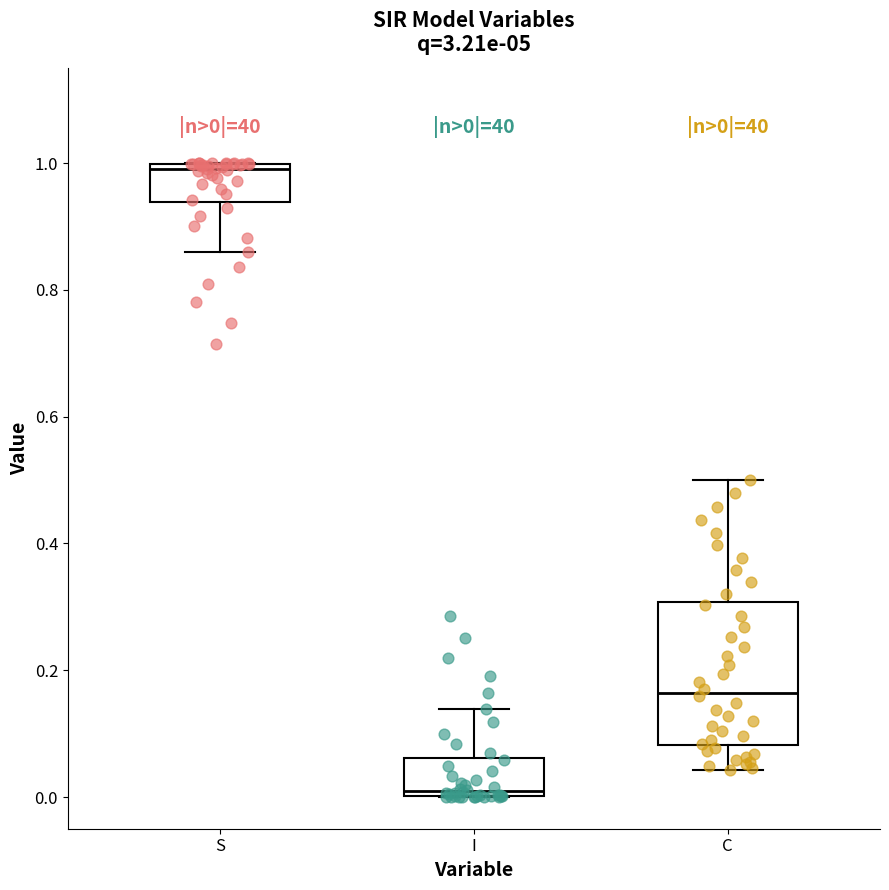

Comparing the boxes themselves (not the whiskers), which one is the tallest?

C